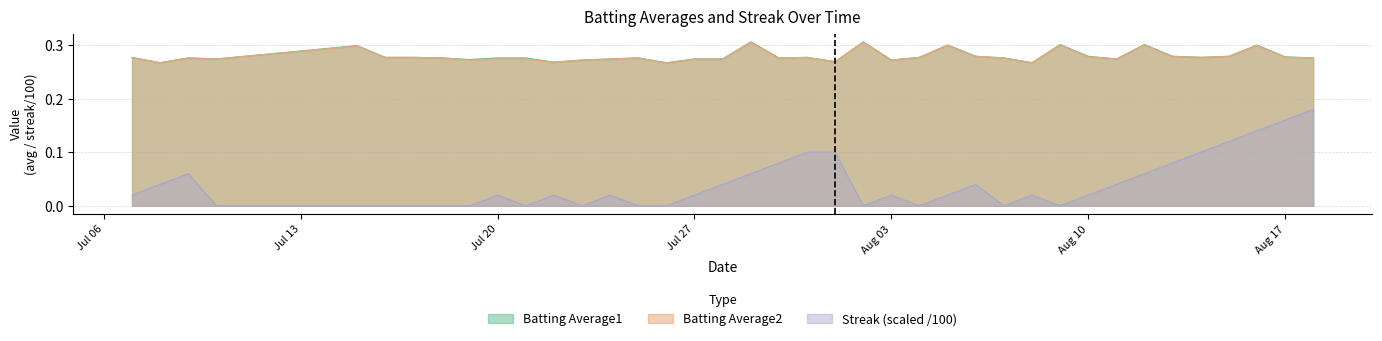

How many interior local valleys does the Batting Average2 series have?

11